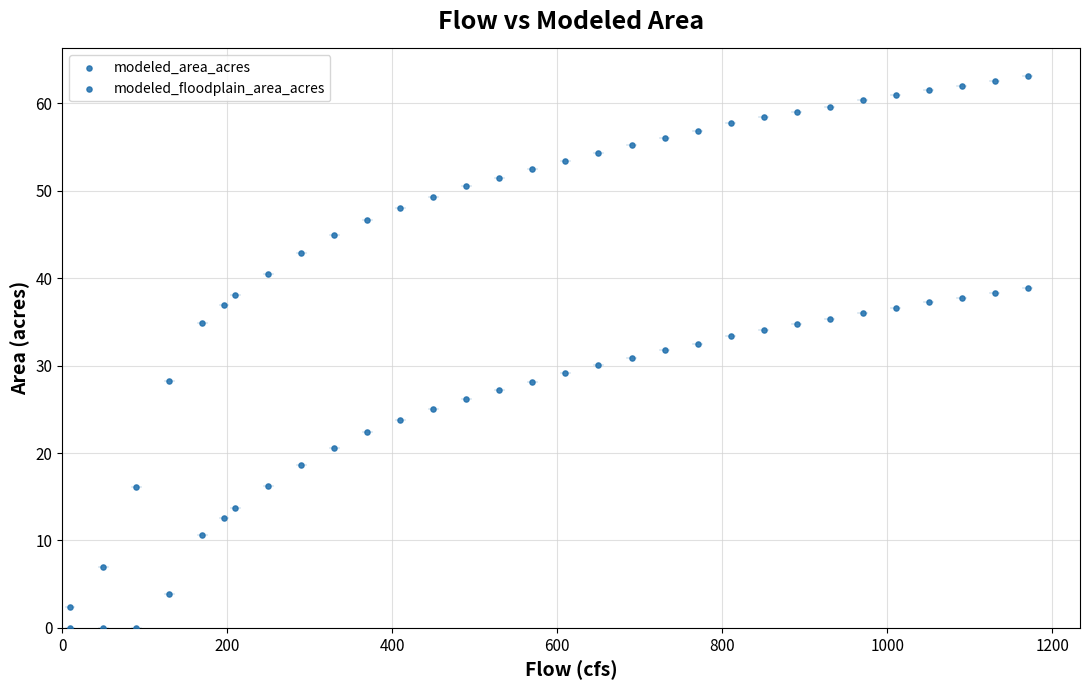

How many data points are displayed?

62